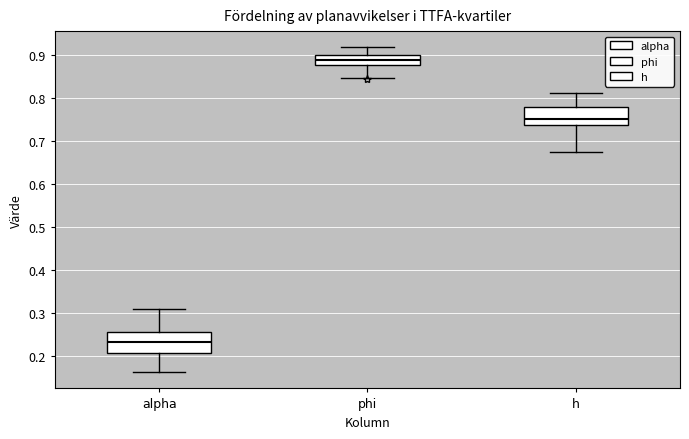

Where does the upper whisker of the box for phi end on the y-axis? The values are not printed on the chart, so give them approximately, as read against the axis.

0.92